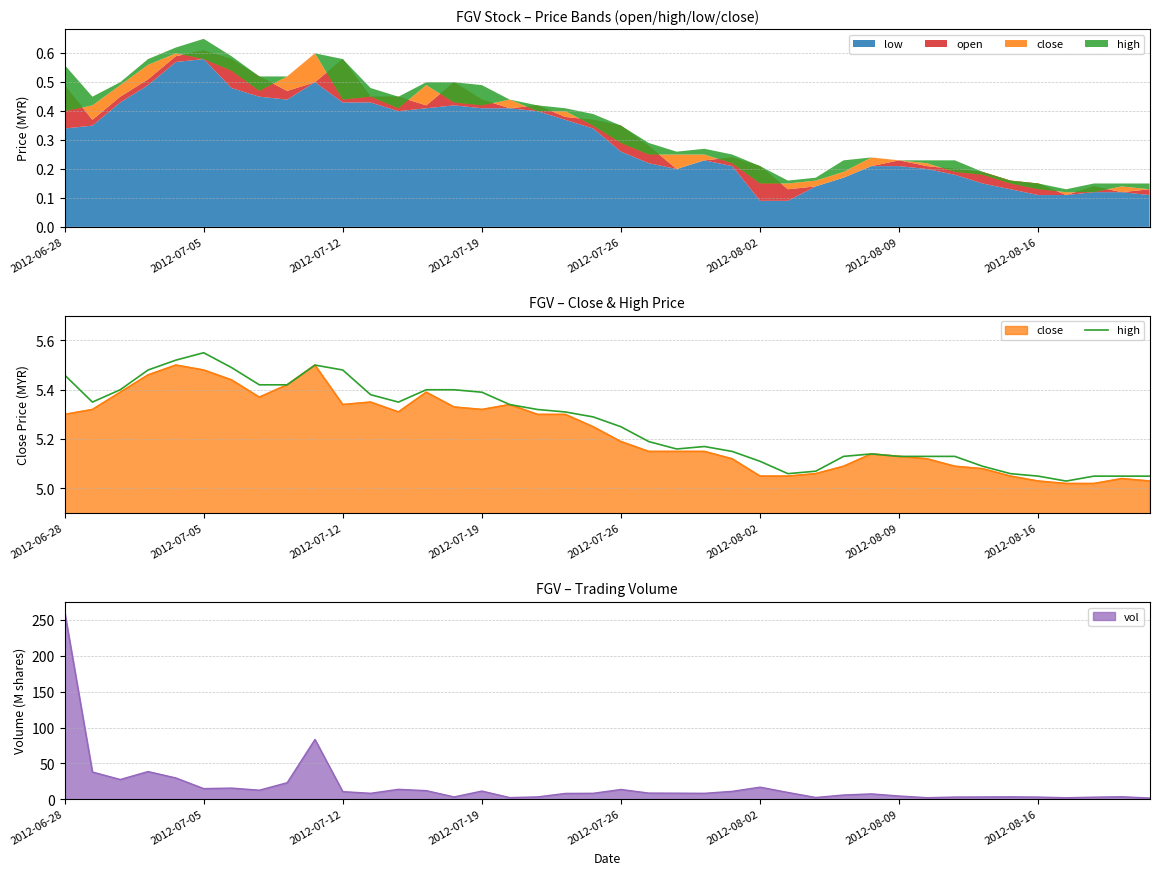

What is the ratio of the value at 9 to the value at 31?

1.1